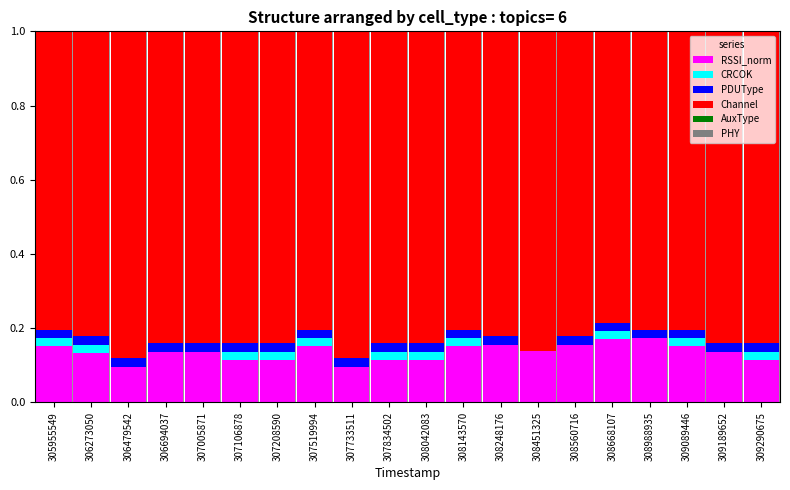

True or false: RSSI_norm has a value of 0.2 at 307733511.

False